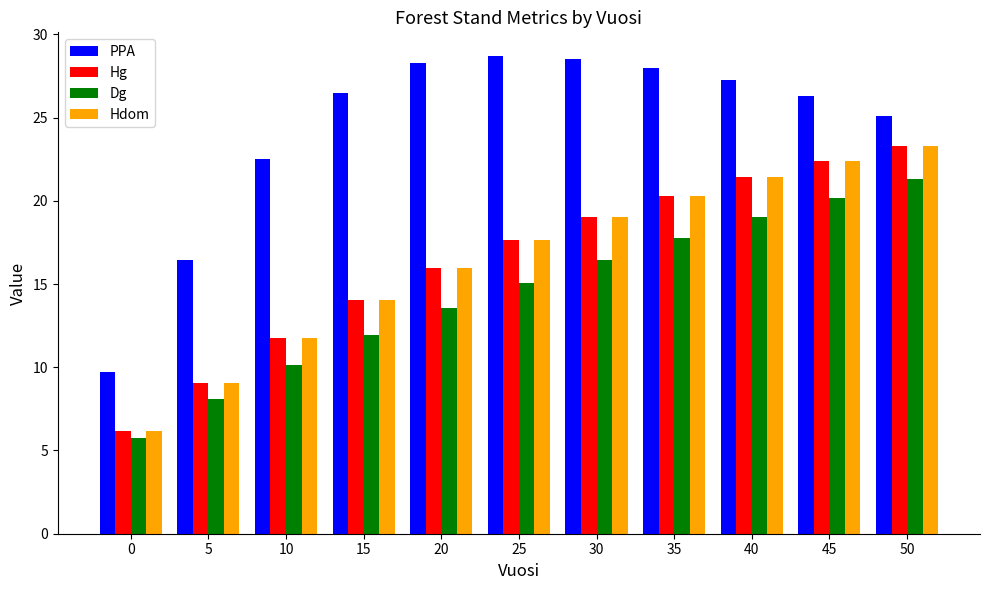

Is it true that PPA equals 26.3 at 45?

True